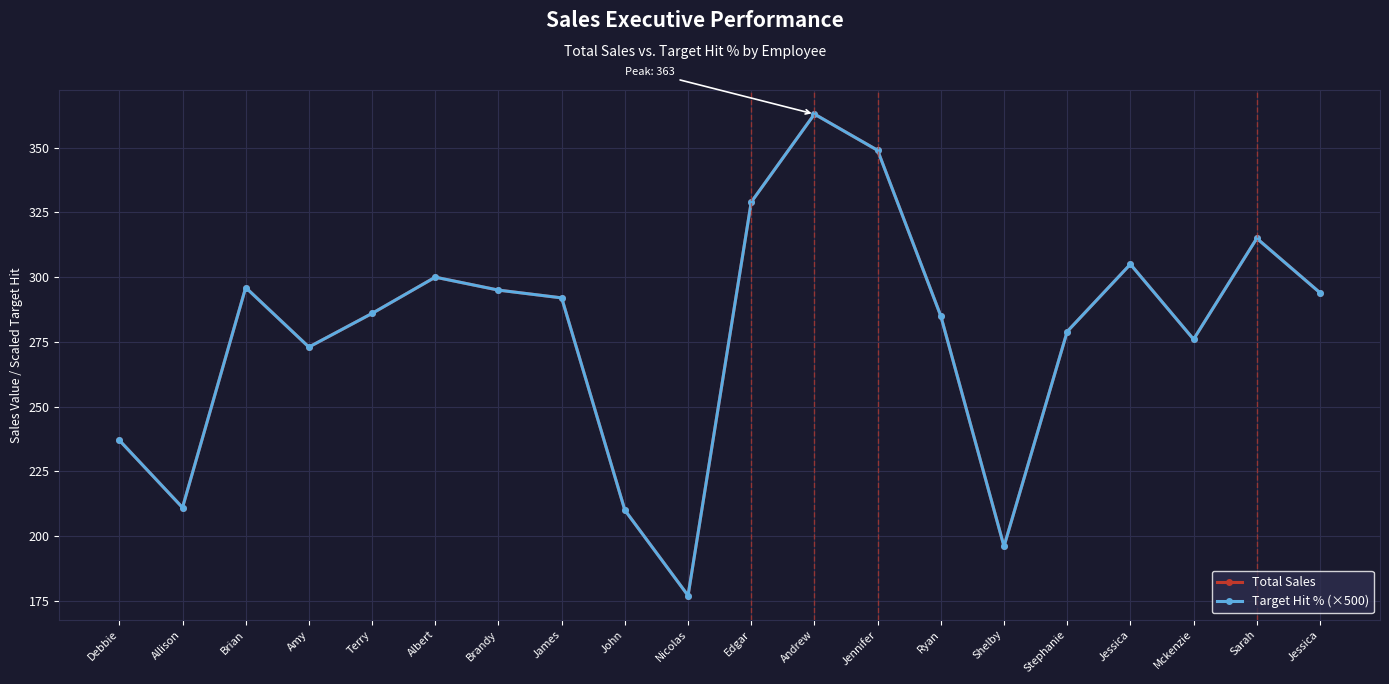

Does the chart have visible grid lines?

Yes